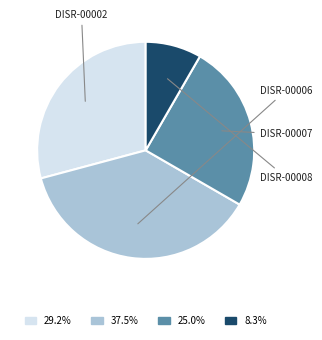

Which category has the smallest portion of the pie?

DISR-00008